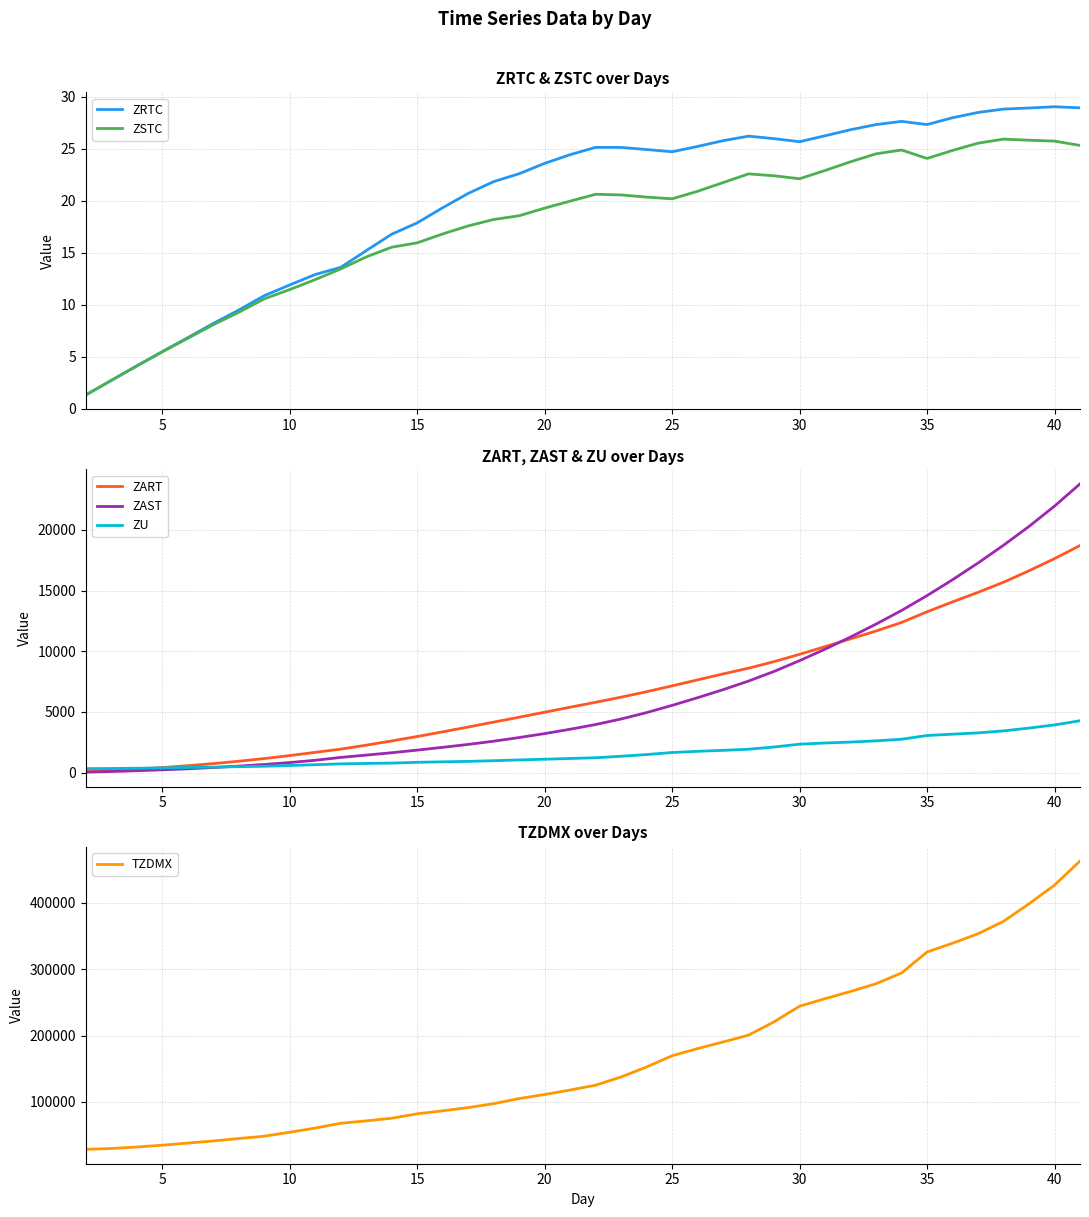

What is the difference between the second highest and second lowest values in the ZAST series?

21852.0